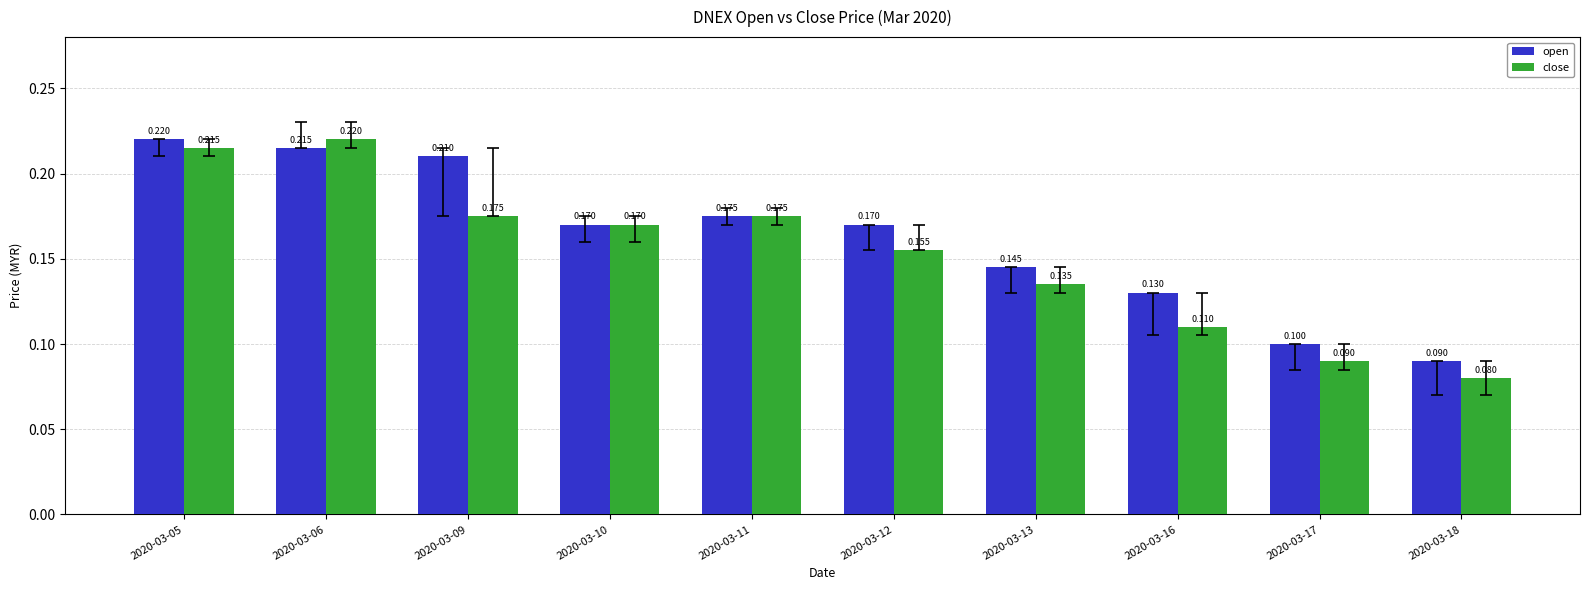

Which series changed the most between 2020-03-10 and 2020-03-18?

close